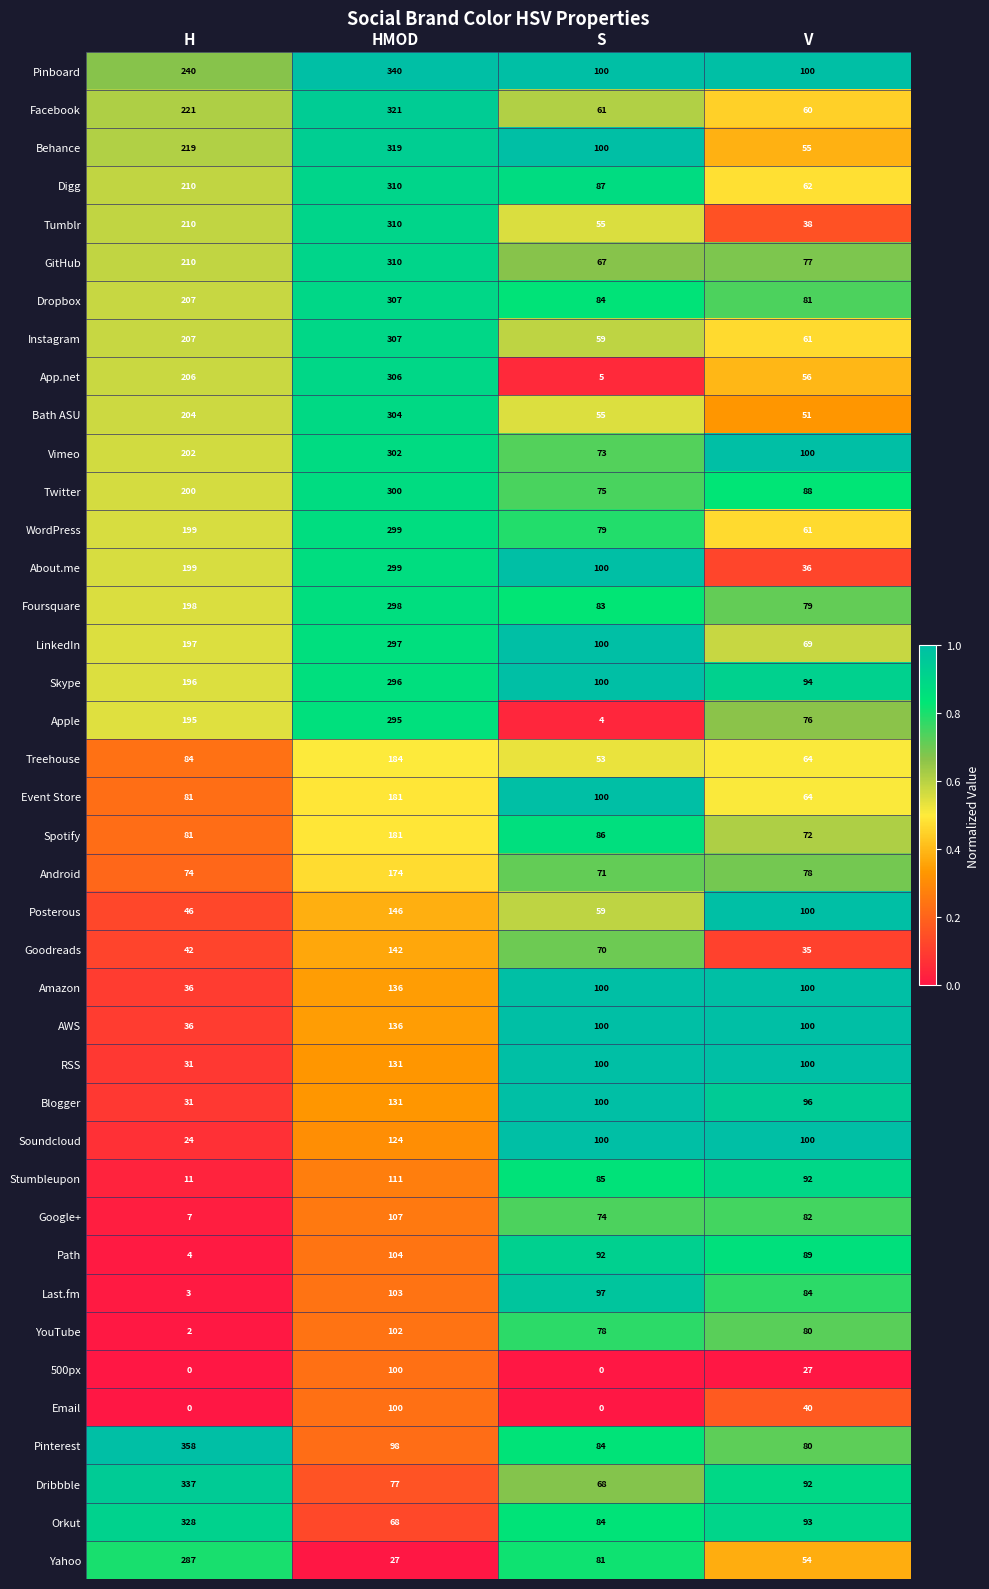

How many series are shown in this chart?

40